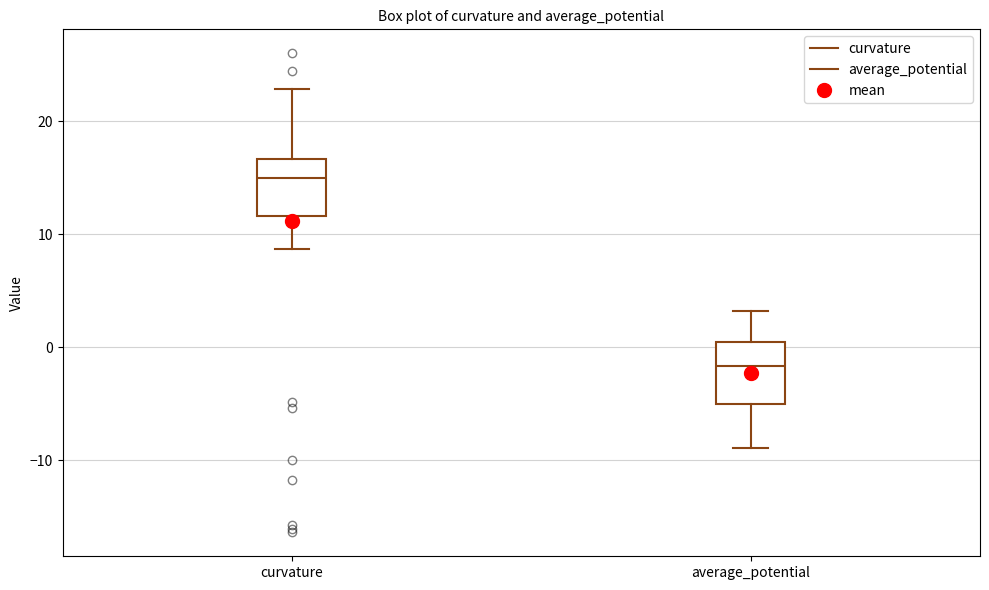

Where is the upper edge of the box for average_potential on the y-axis? The values are not printed on the chart, so give them approximately, as read against the axis.

0